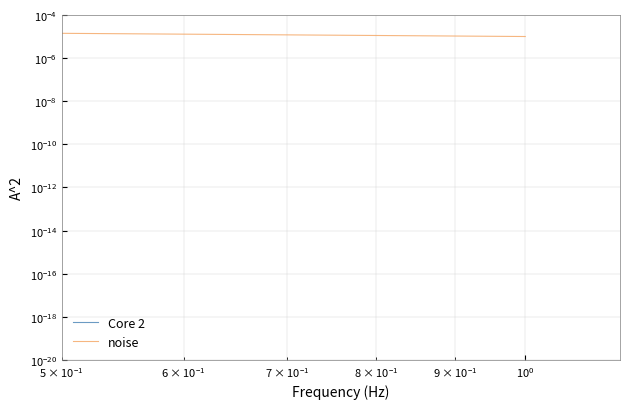

True or false: Core 2 and noise cross at least once.

False